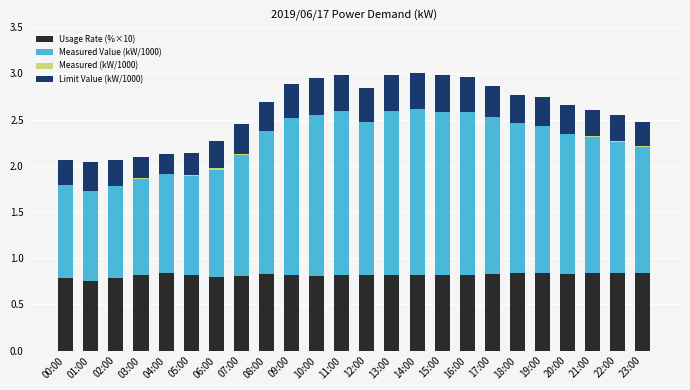

Reading right to left, list all the values displayed in this chart.

Usage Rate (%×10): 0.8	0.8	0.8	0.8	0.8	0.8	0.8	0.8	0.8	0.8	0.8	0.8	0.8	0.8	0.8	0.8	0.8	0.8	0.8	0.8	0.8	0.8	0.8	0.8
Measured Value (kW/1000): 1.4	1.4	1.5	1.5	1.6	1.6	1.7	1.8	1.8	1.8	1.8	1.7	1.8	1.8	1.7	1.6	1.3	1.1	1.1	1.1	1.0	1.0	1.0	1.0
Measured (kW/1000): 0.0	0.0	0.0	-0.0	-0.0	-0.0	-0.0	-0.0	-0.0	-0.0	-0.0	-0.0	-0.0	-0.0	-0.0	-0.0	0.0	0.0	0.0	-0.0	0.0	0.0	-0.0	-0.0
Limit Value (kW/1000): 0.3	0.3	0.3	0.3	0.3	0.3	0.3	0.4	0.4	0.4	0.4	0.4	0.4	0.4	0.4	0.3	0.3	0.3	0.2	0.2	0.2	0.3	0.3	0.3